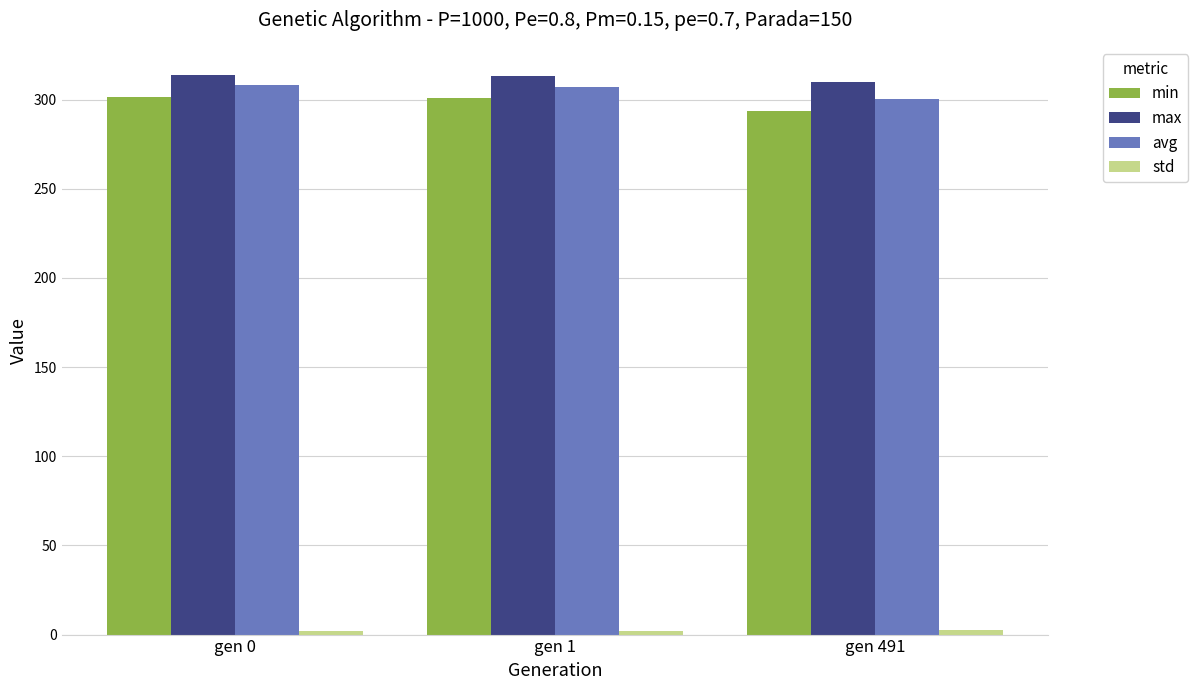

Between gen 0 and gen 491, which series saw the biggest shift?

min